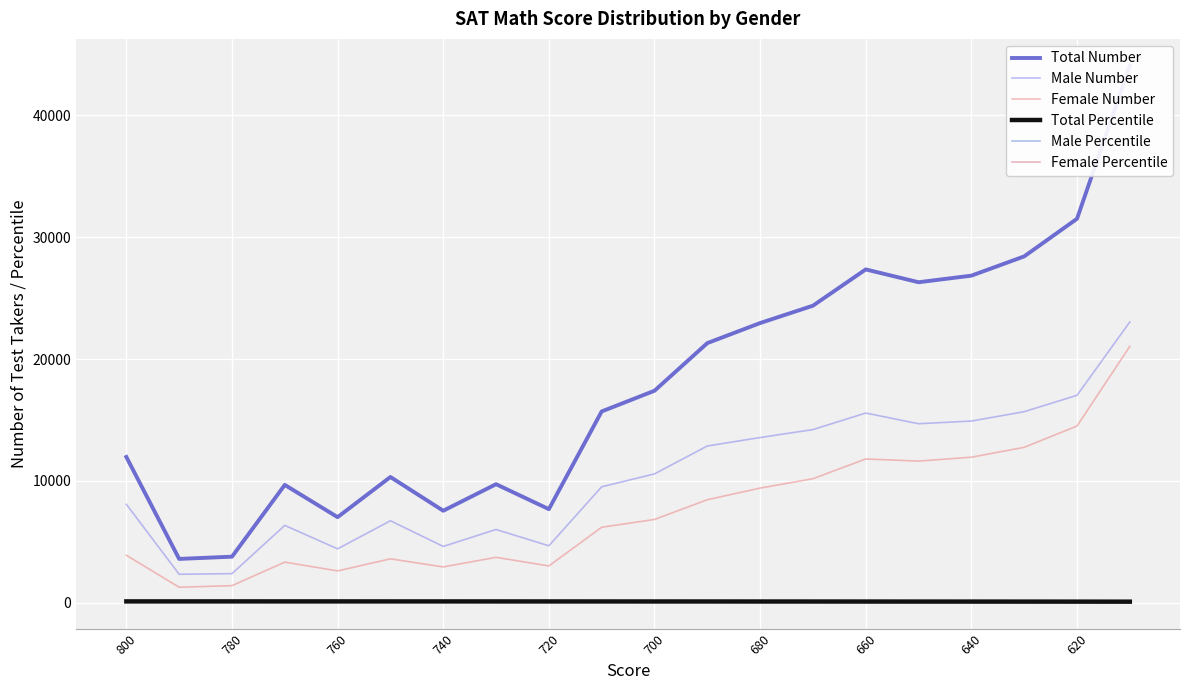

Rank the series at 700 from highest to lowest value.

Total Number, Male Number, Female Number, Female Percentile, Total Percentile, Male Percentile